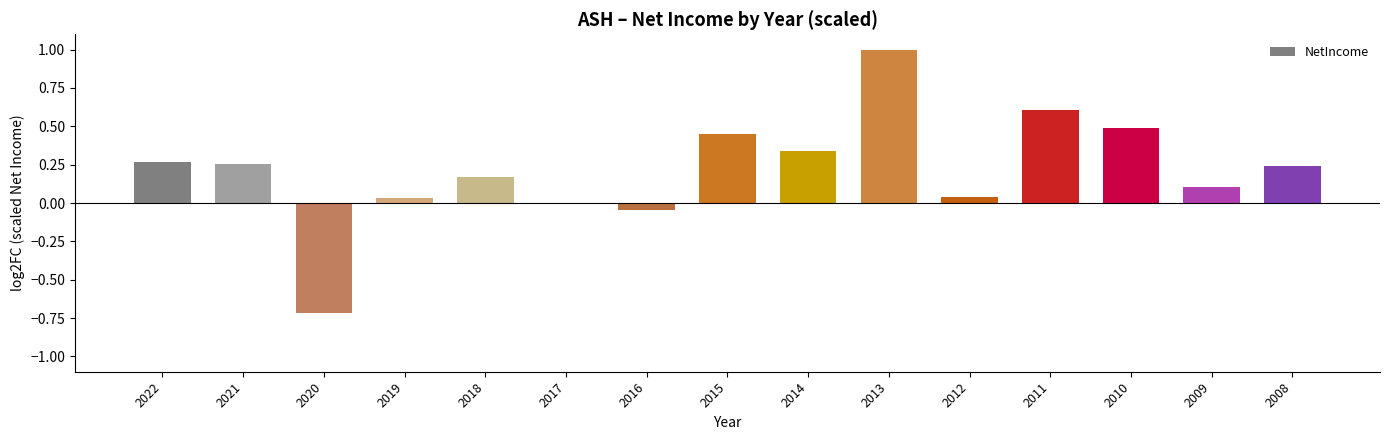

How many categories are shown in the chart?

15